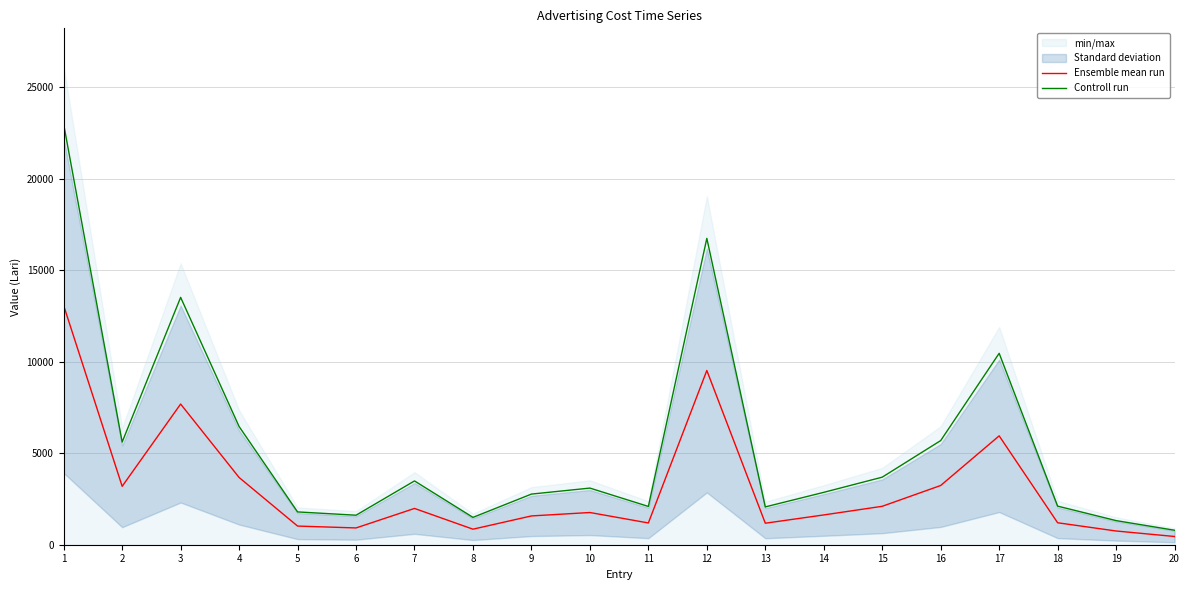

Is it true that Controll run equals 13518.4 at 3?

True